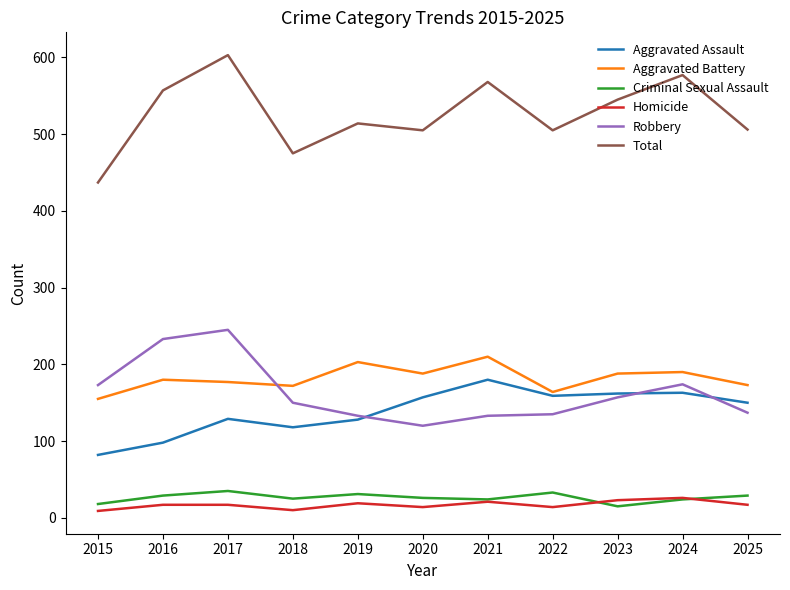

How many interior local valleys does the Aggravated Battery series have?

3